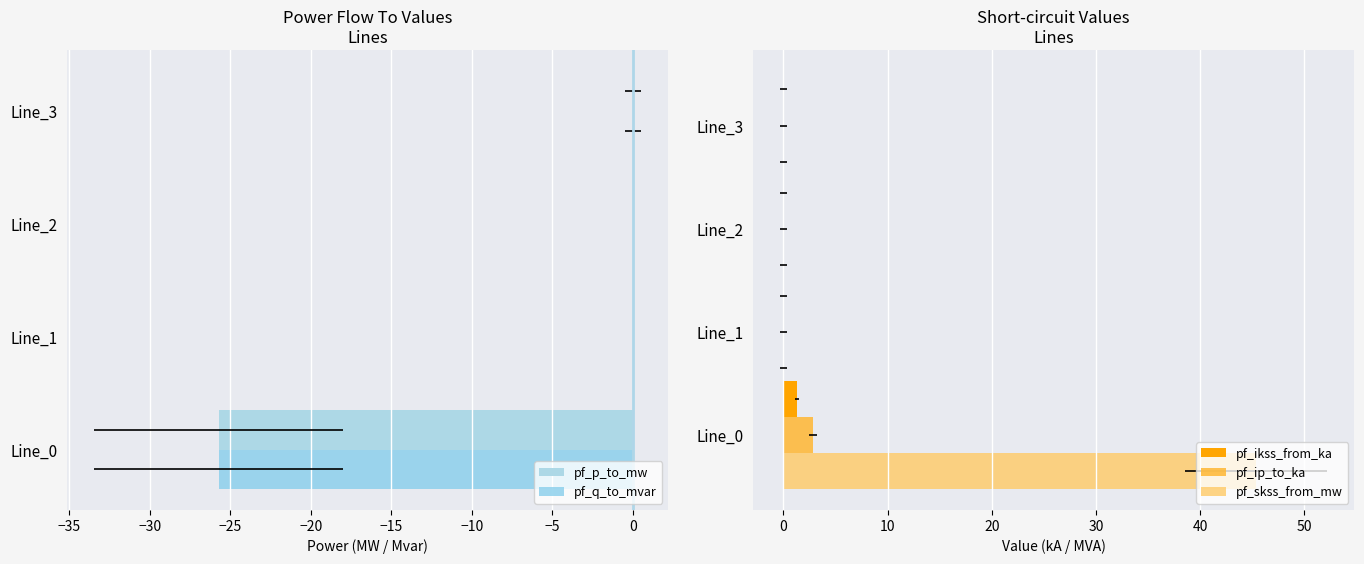

What is the value of the pf_ikss_from_ka bar at the 1st from the left?

1.3